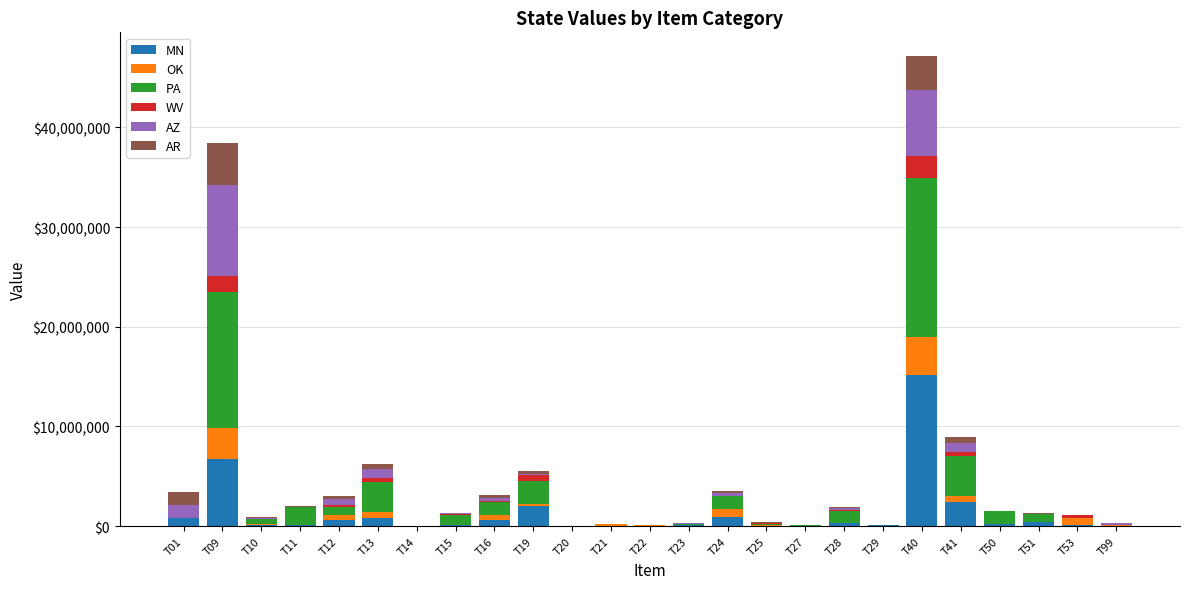

What is the sum of the MN values at T99 and T13?

844730